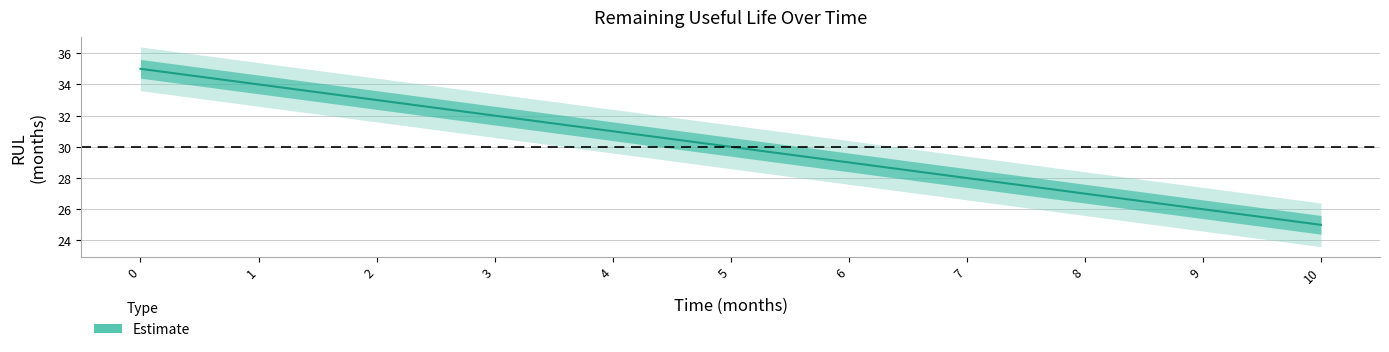

What is the difference between the second highest and second lowest values?

8